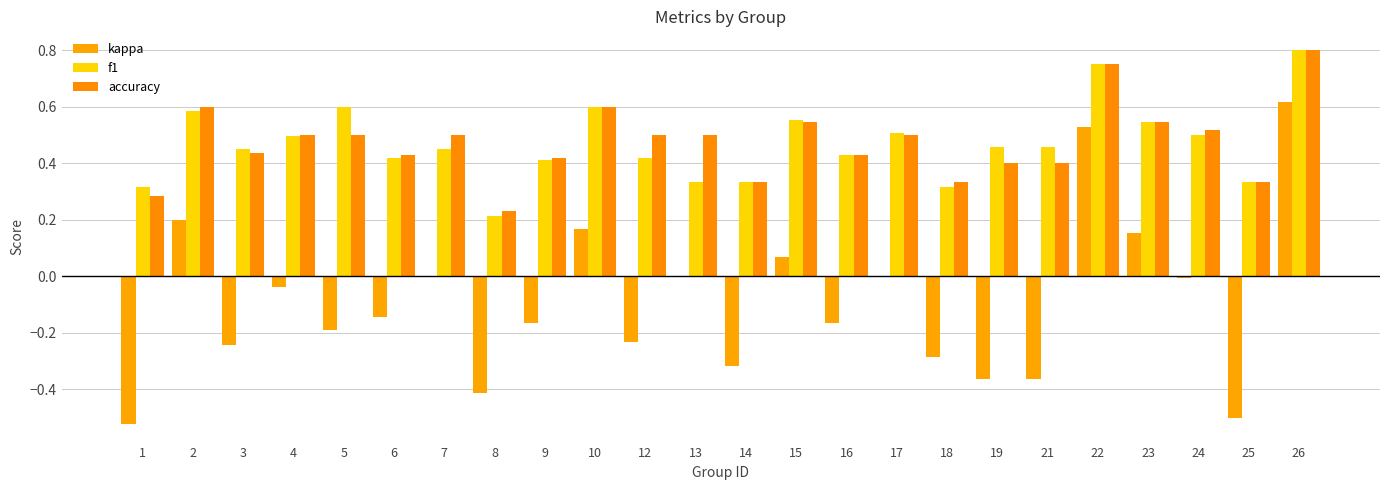

Are the bars horizontal?

No